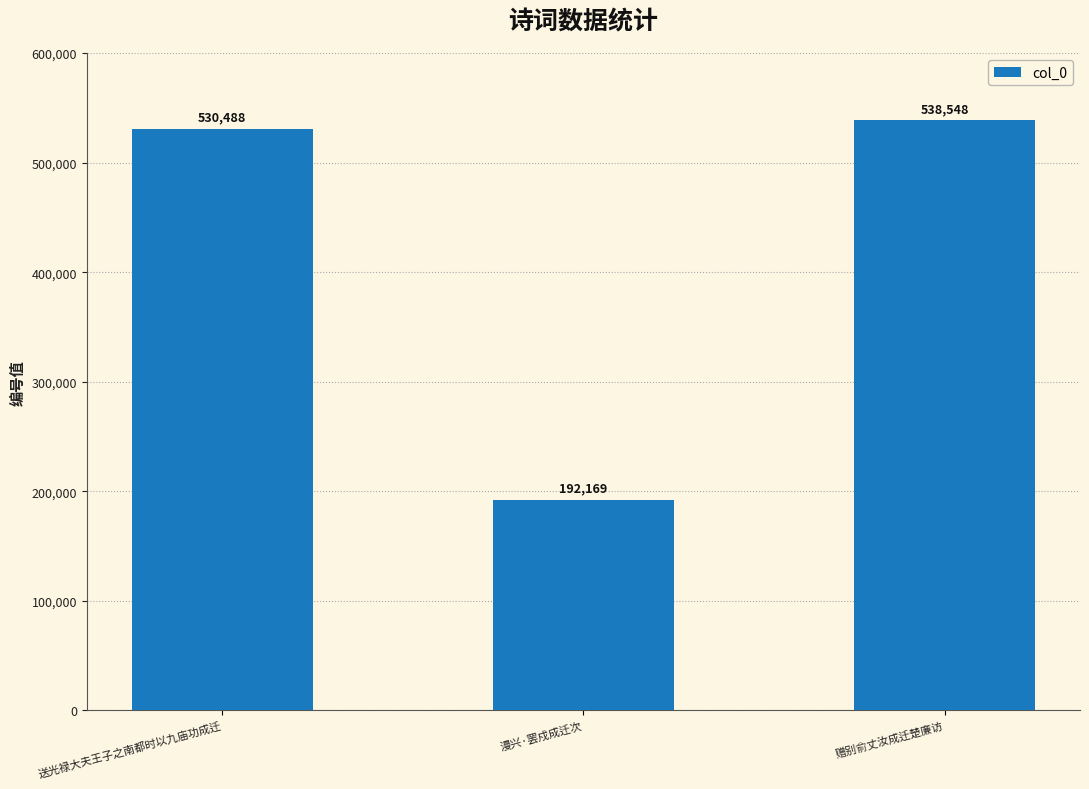

List the labels in order of value, largest first.

赠别俞丈汝成迁楚廉访, 送光禄大夫王子之南都时以九庙功成迁, 漫兴·罢戍成迁次